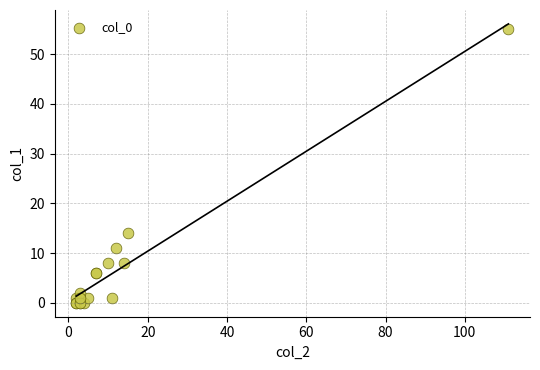

What Y value in the scatter plot is closest to 27?

14